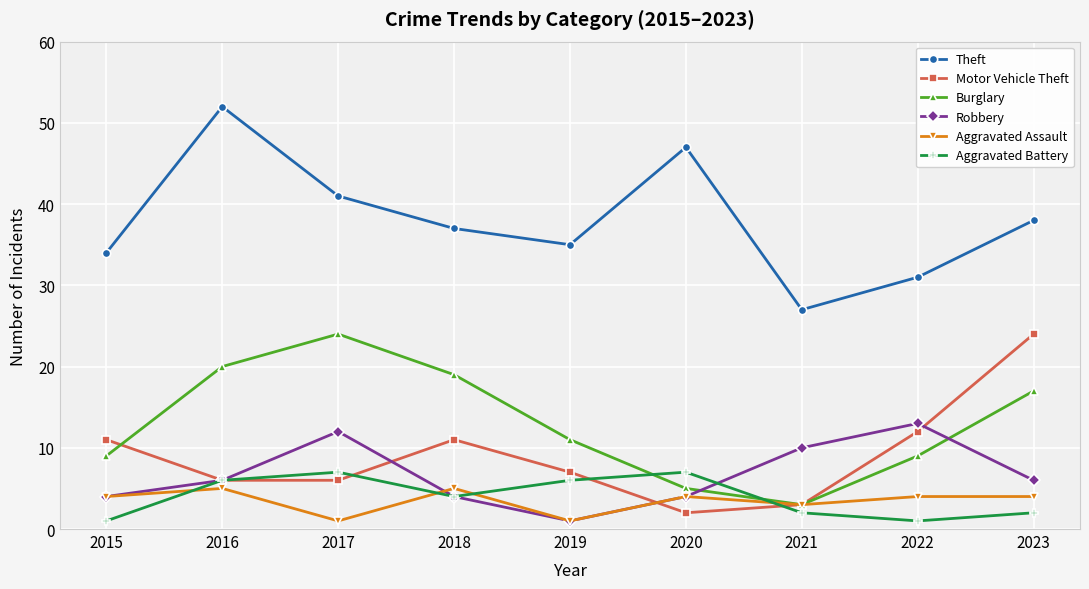

The Aggravated Assault series shows 5 at 2016. True or false?

True